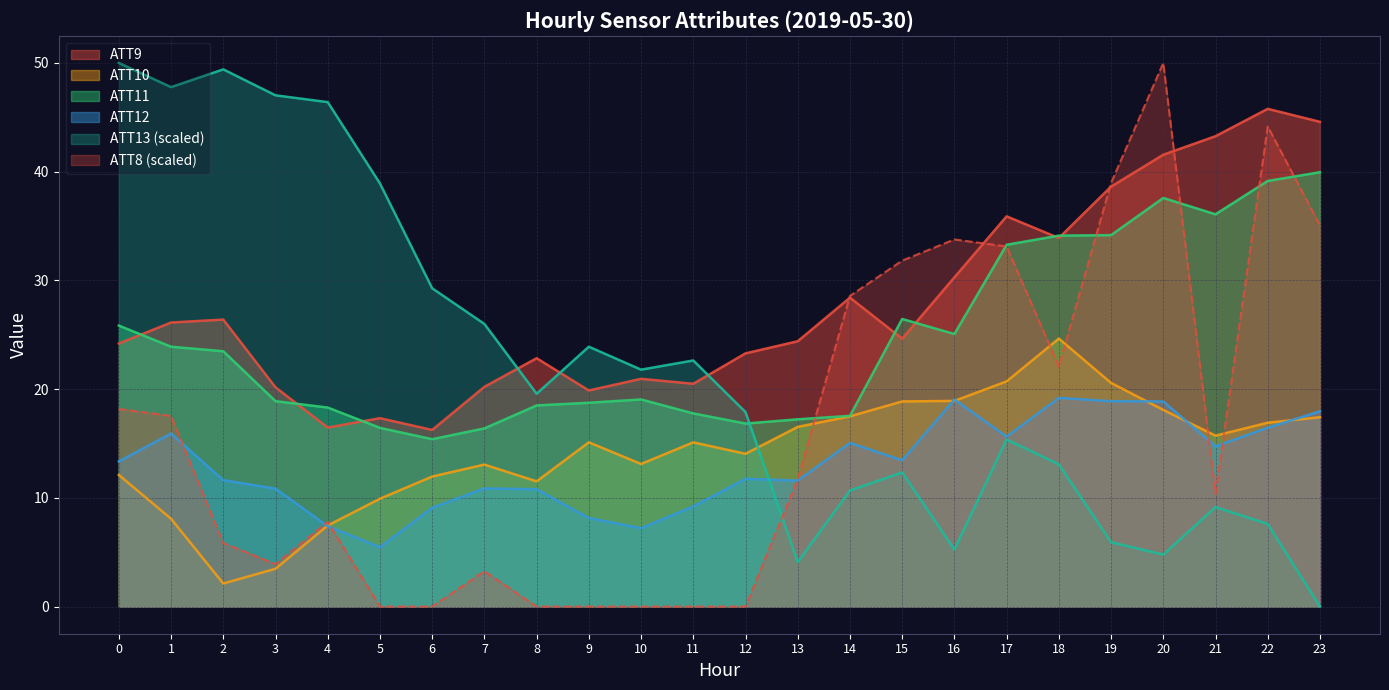

How many lines are shown in the chart?

6